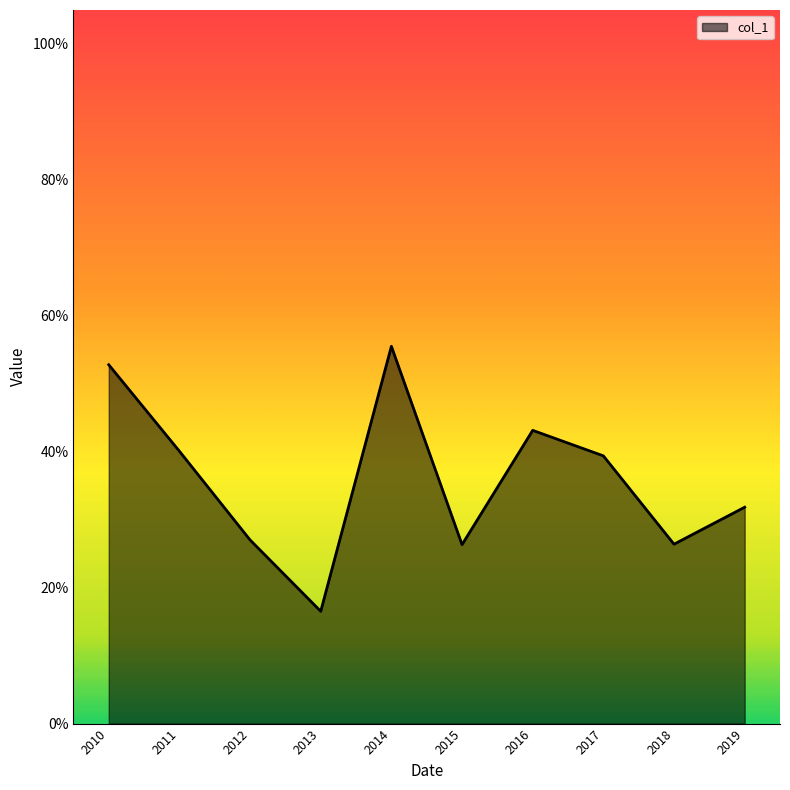

Reading left to right, what are all the values shown in this chart?

0.5	0.4	0.3	0.2	0.6	0.3	0.4	0.4	0.3	0.3